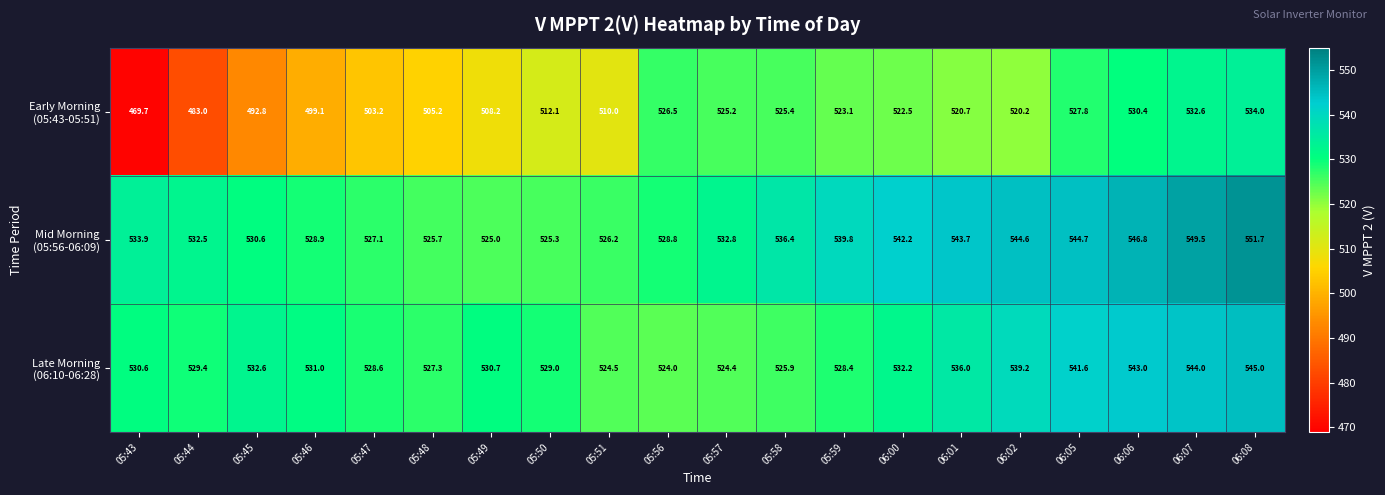

At which category is the sum across all series the highest?

06:08